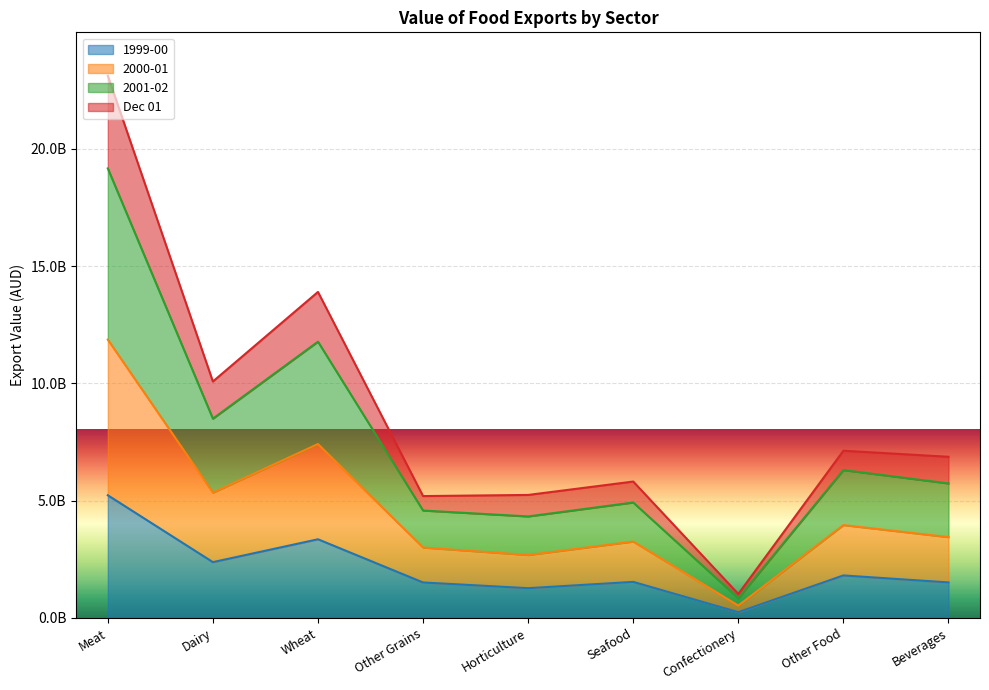

At how many categories does at least one series exceed 2450669897?

8